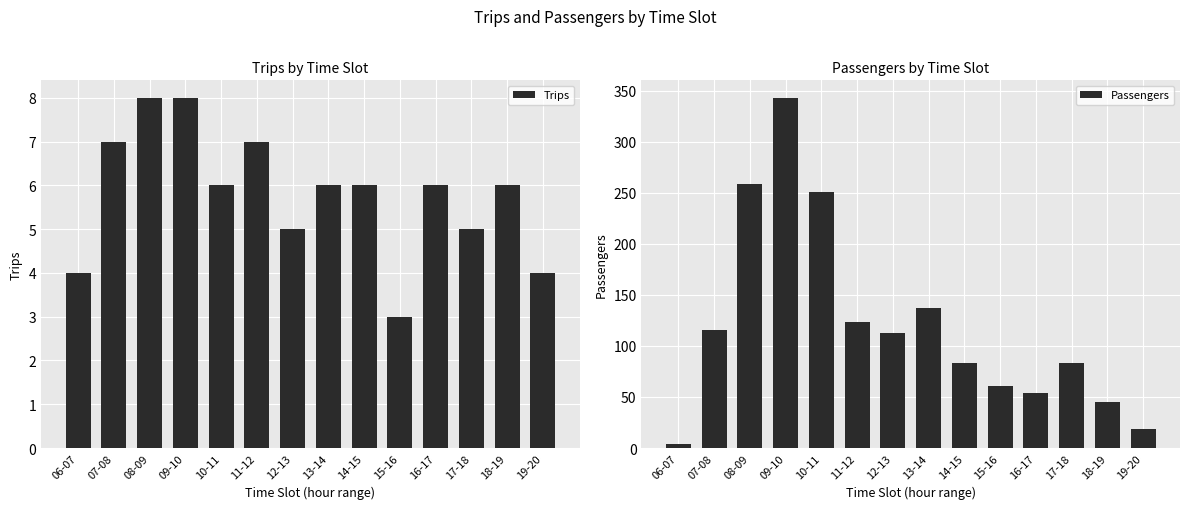

Rank the series by their maximum value, from highest to lowest.

Passengers, Trips